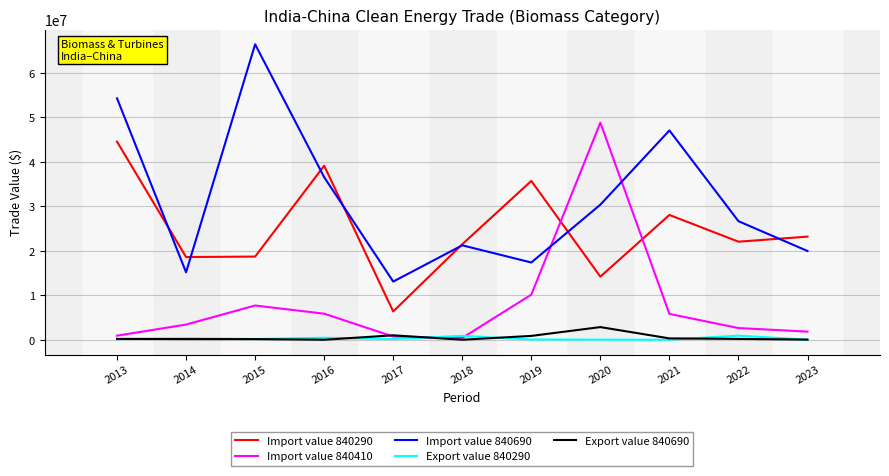

How many lines are shown in the chart?

5